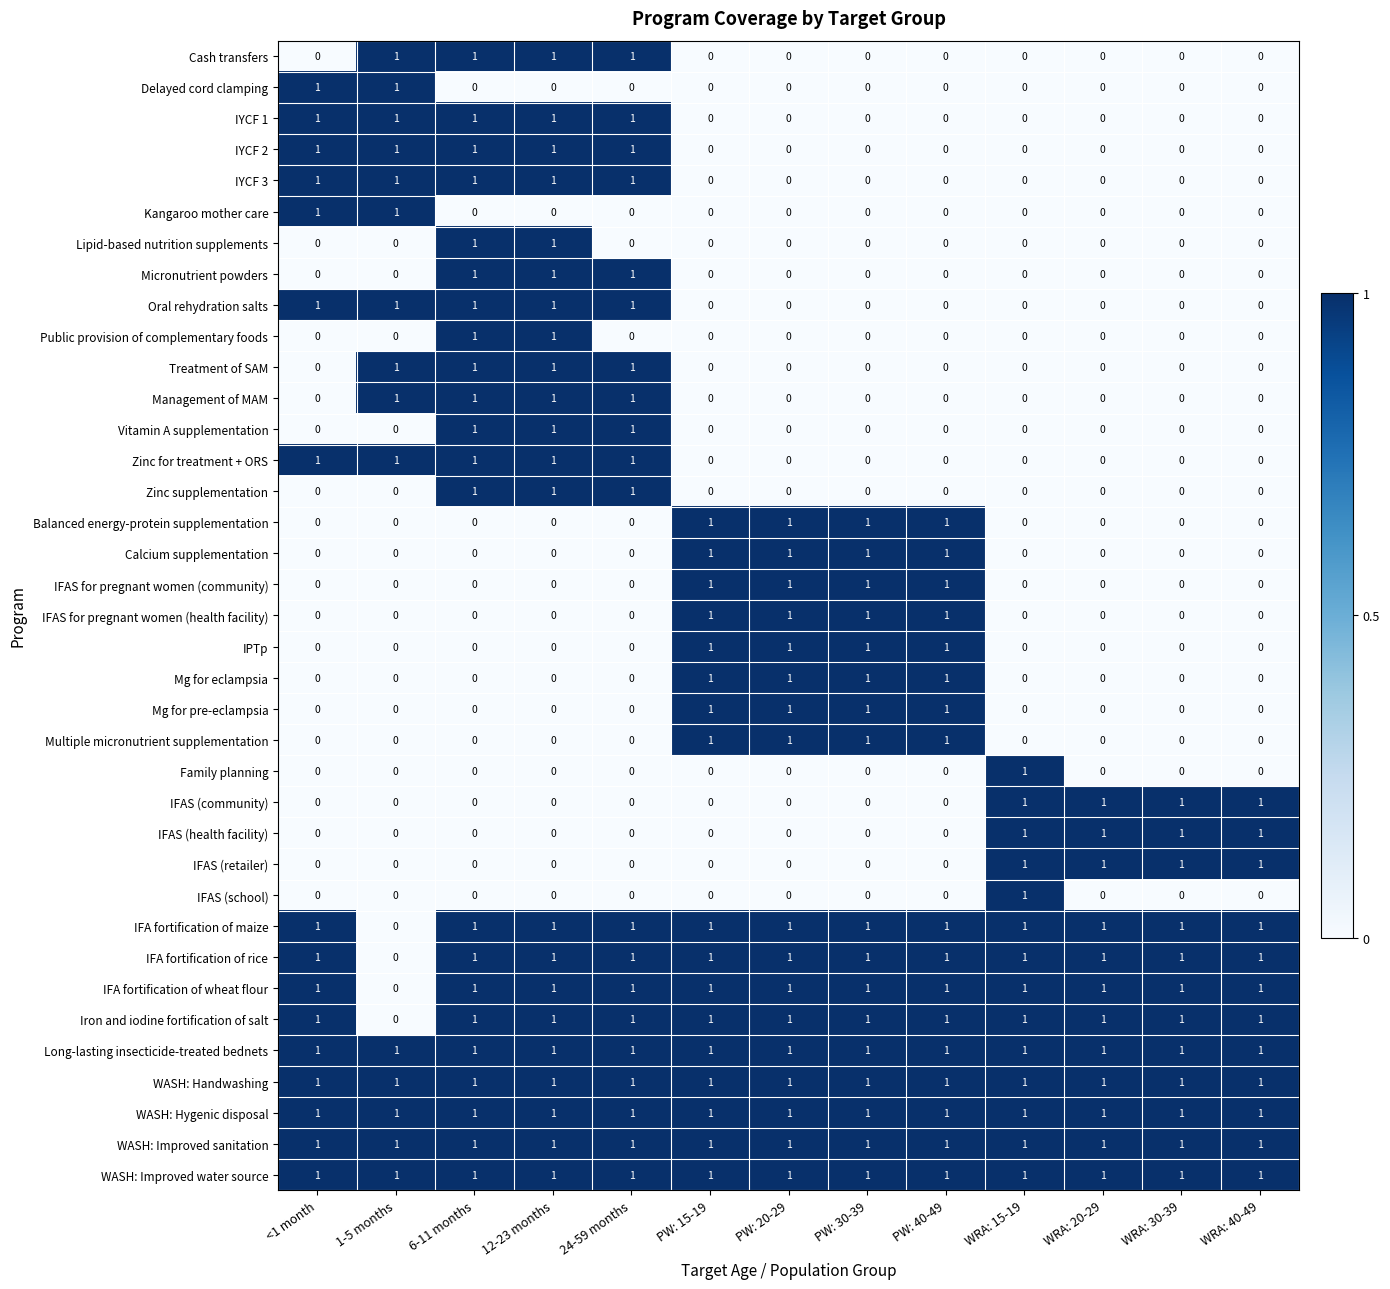

Count the IFA fortification of wheat flour values in the range 1 to 2.

12